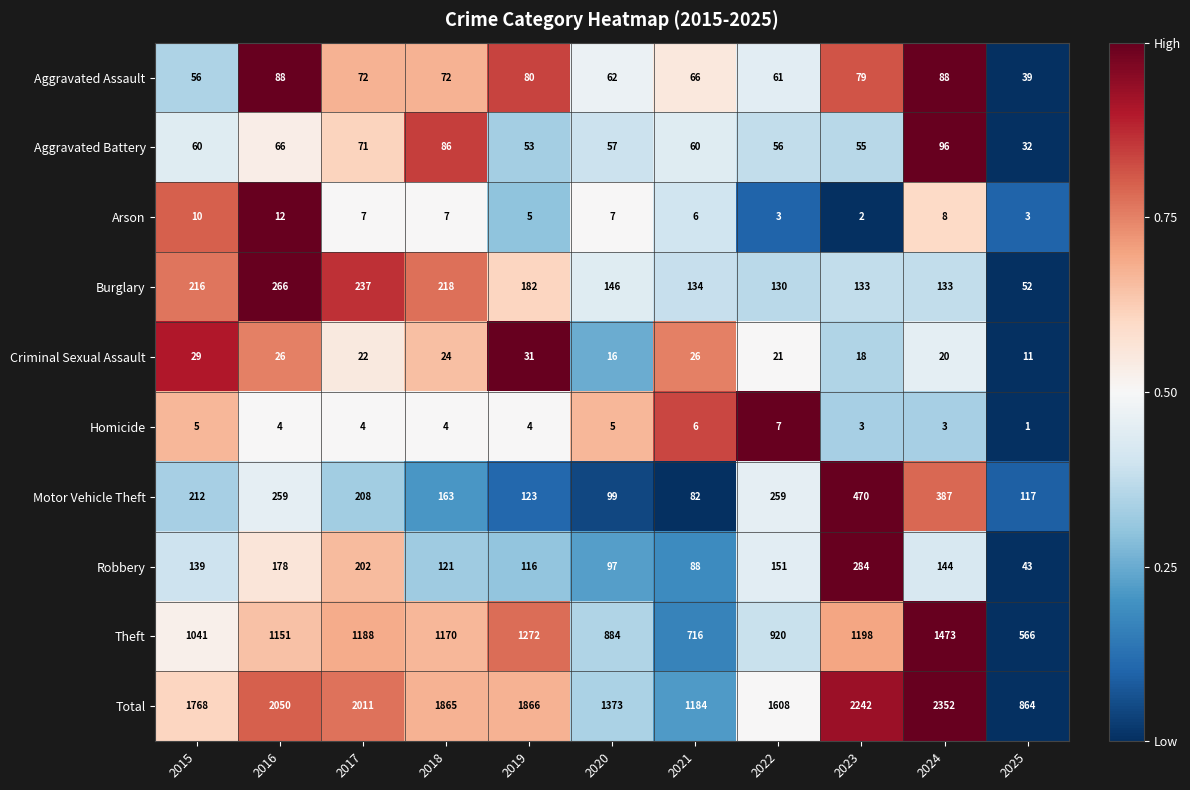

The Aggravated Battery series shows 60 at 2015. True or false?

True